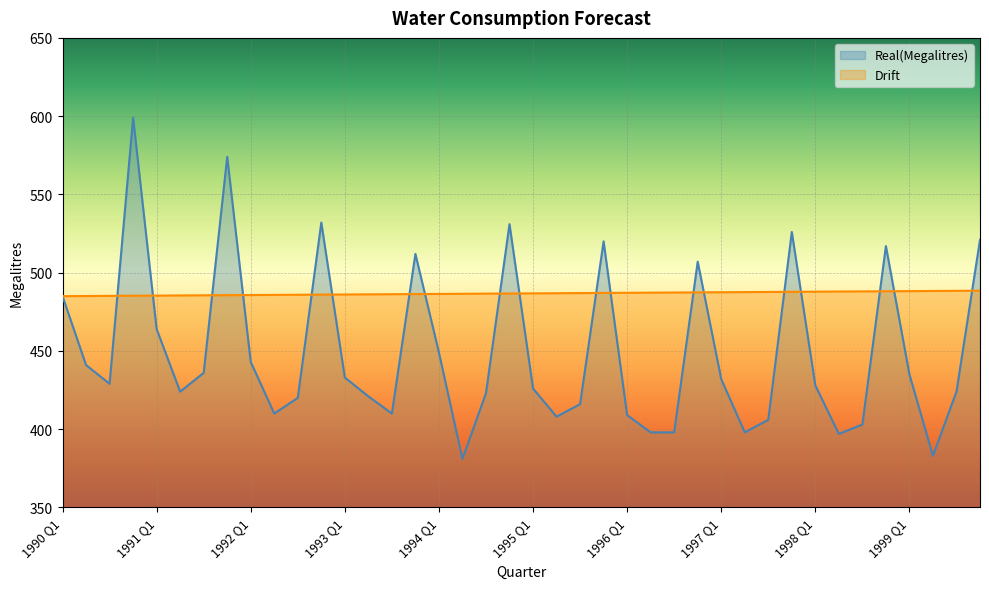

True or false: Drift has a value of 116.2 at 1990 Q2.

False